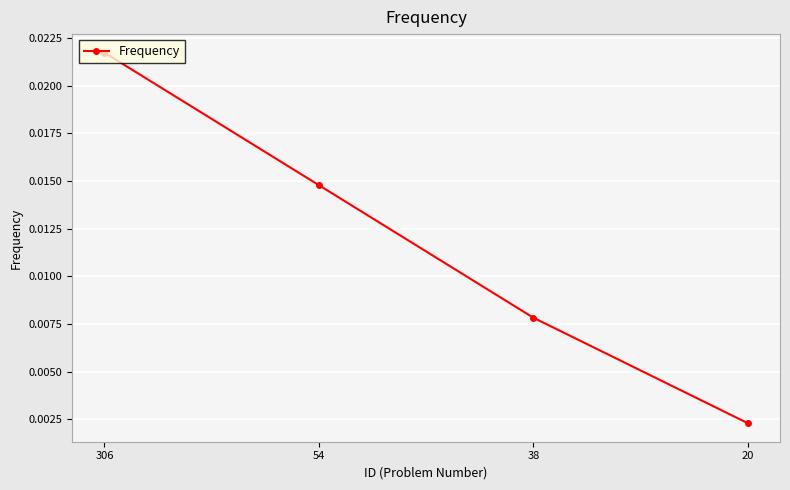

How many values are between 0 and 1?

4